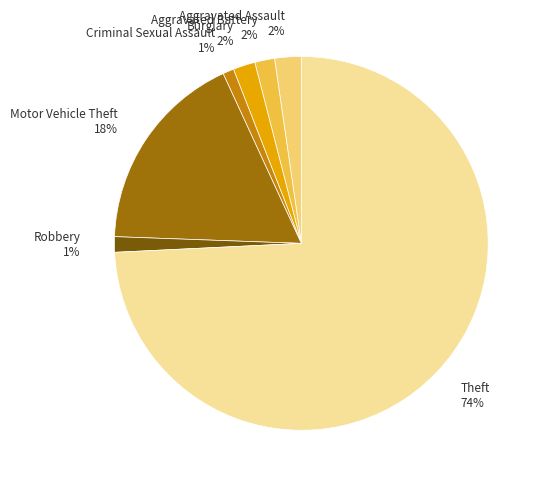

What is the largest slice in the pie chart?

Theft